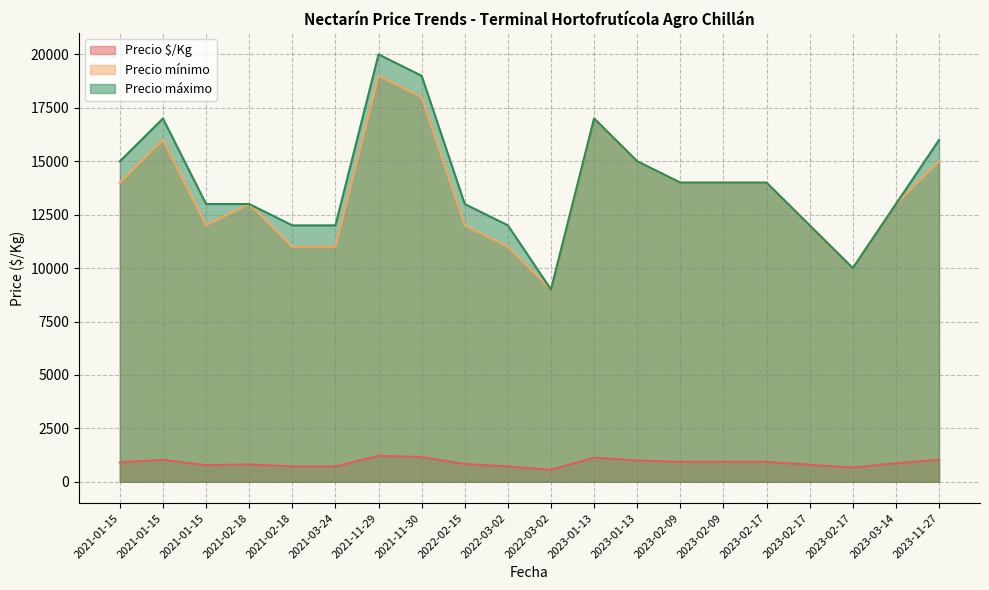

What is the difference between the maximum and minimum values in the Precio máximo series?

11000